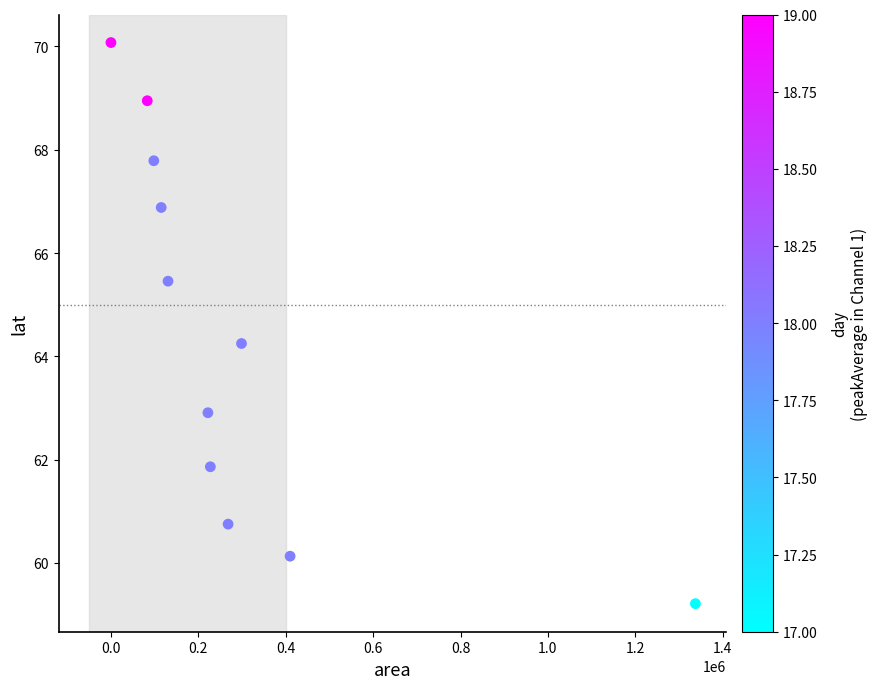

What Y value in the scatter plot is closest to 64?

64.2